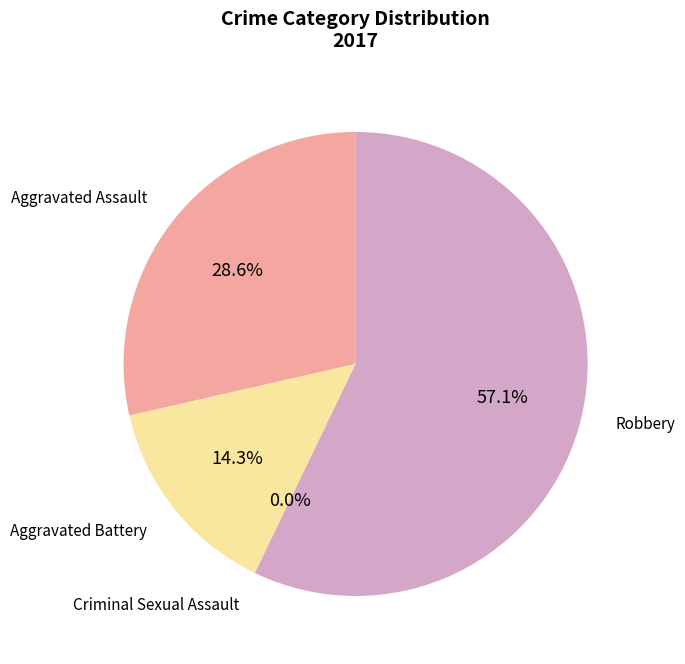

Count the number of slices in the pie.

4